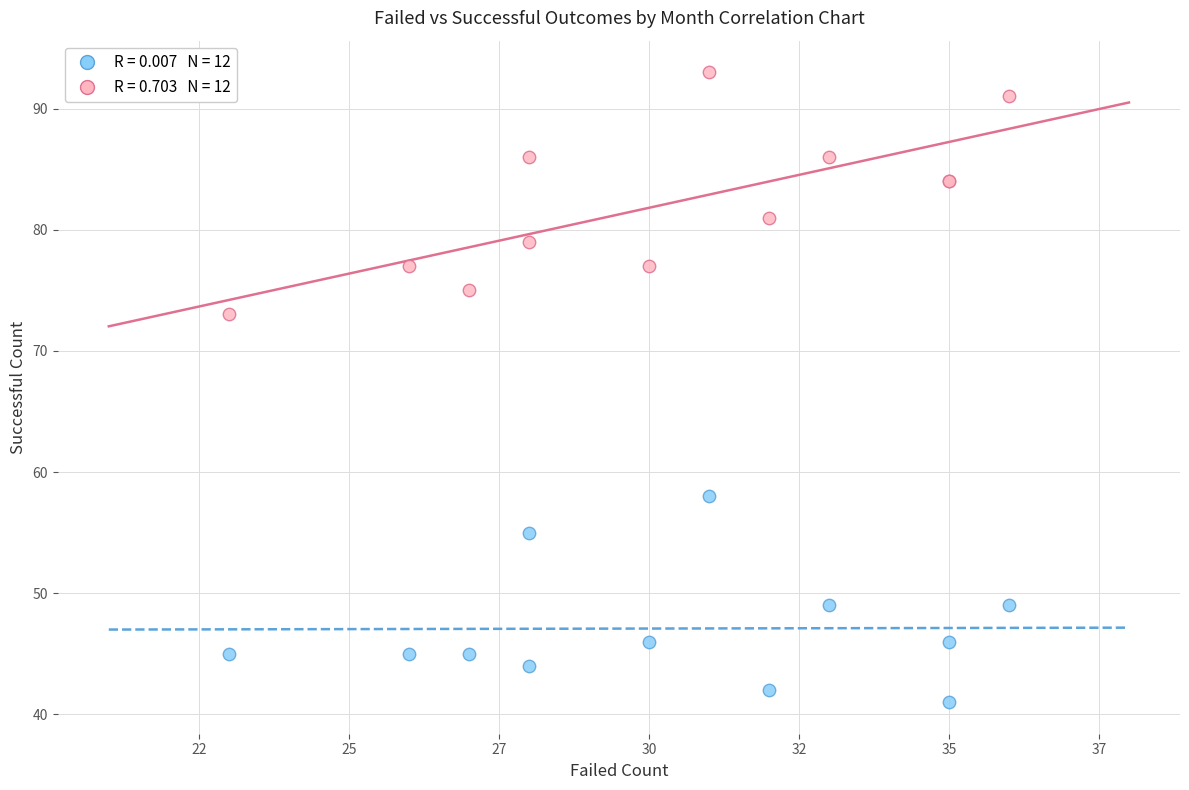

Across all series, what Y value is closest to 67?

73